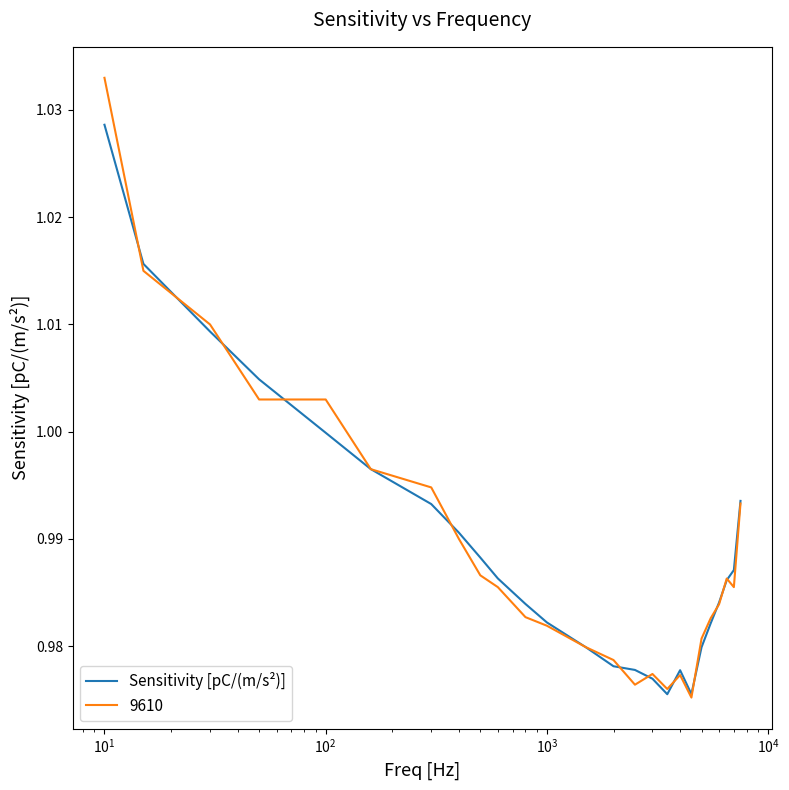

Which series has the widest spread of values?

9610